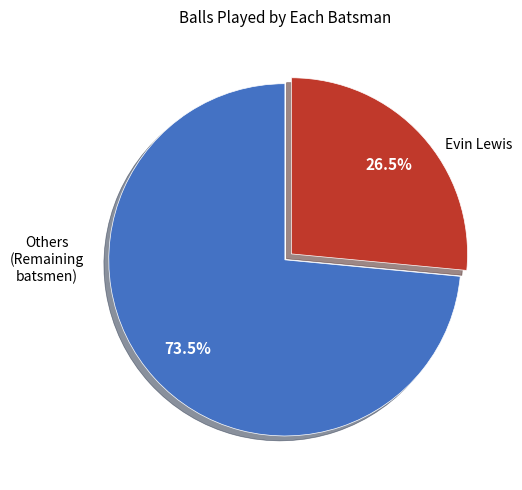

To the nearest percent, what is the difference between the largest and smallest slice percentages?

47%